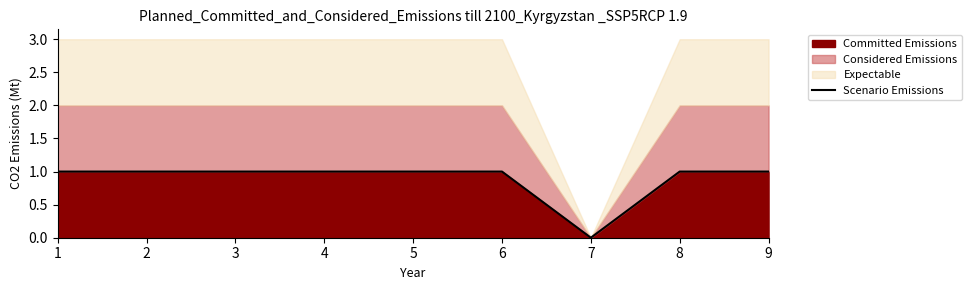

Count the number of categories in the chart.

9